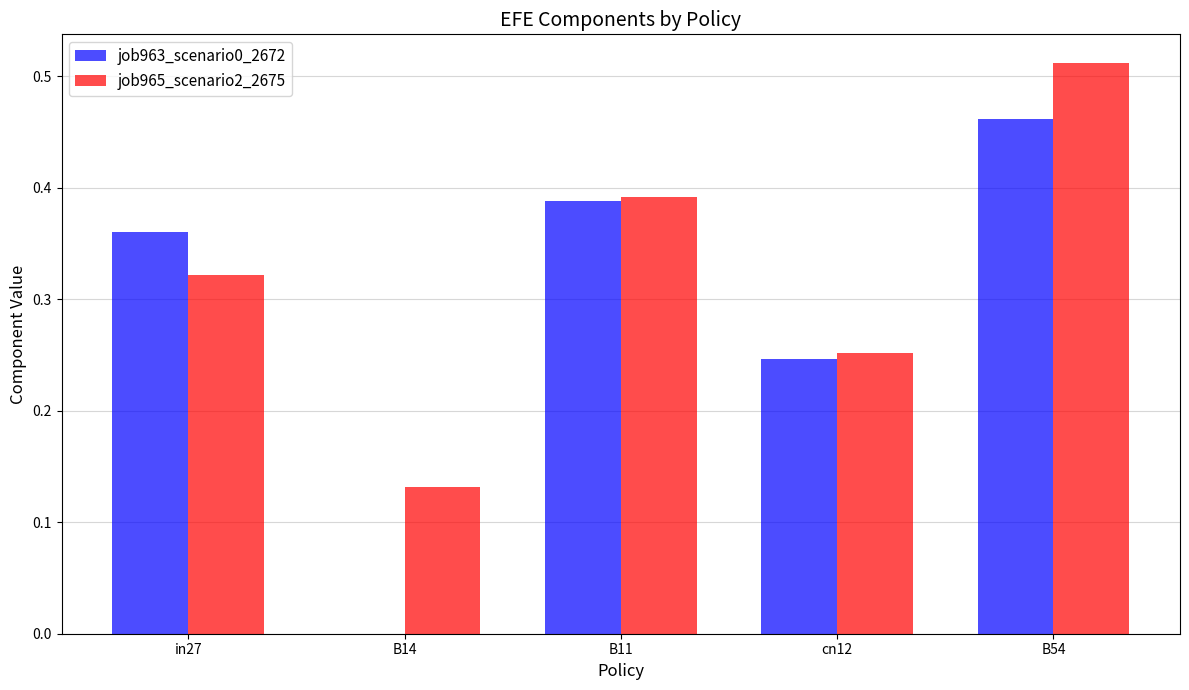

Which series has the largest total across all categories?

job965_scenario2_2675